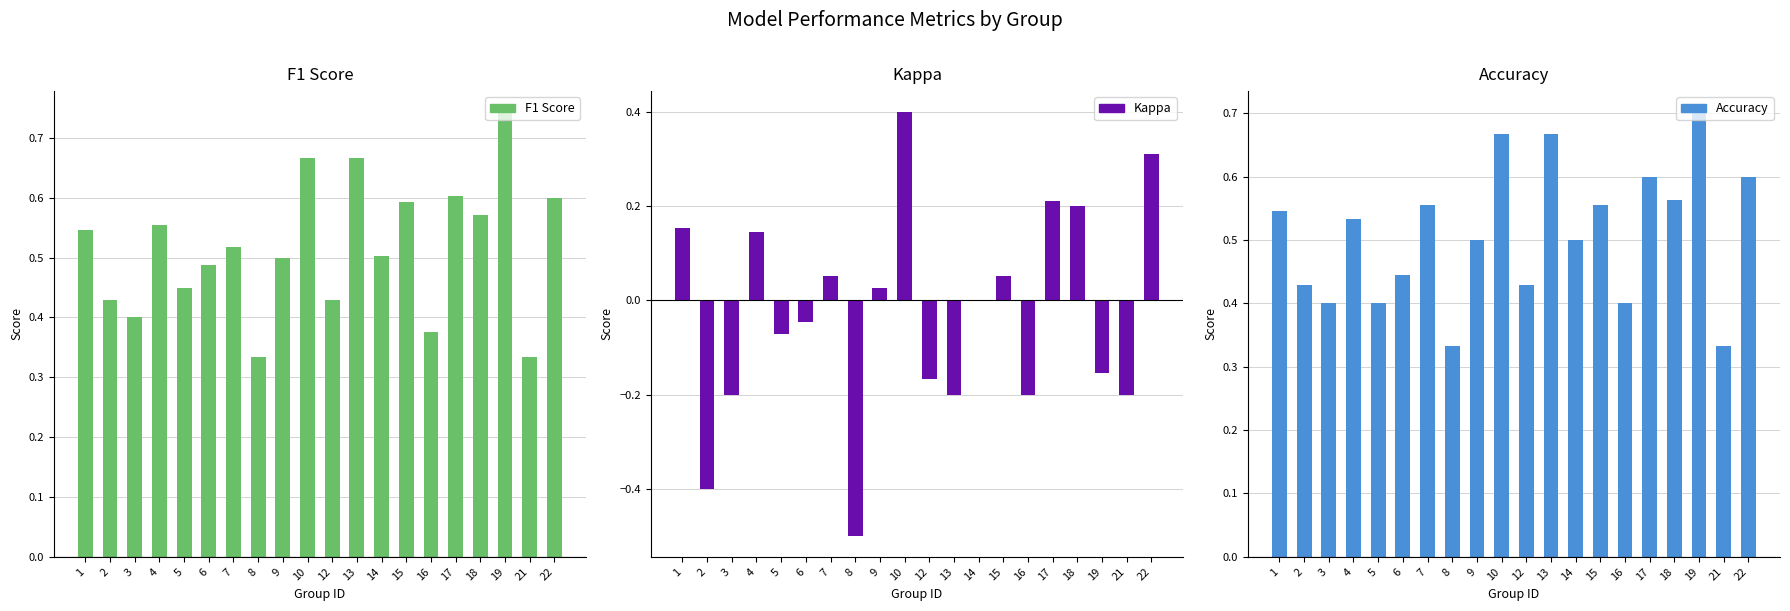

What is the spread (max minus min) of values at 9?

0.5